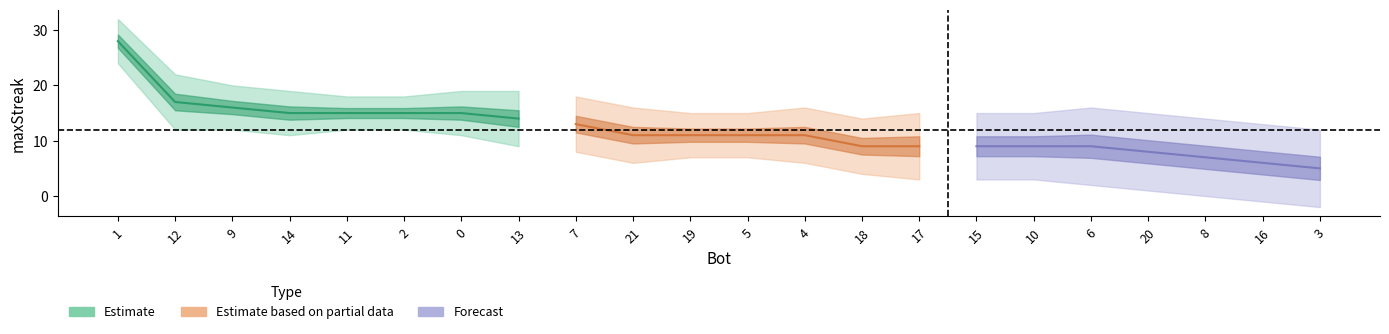

Which label corresponds to the smallest value in the chart?

3